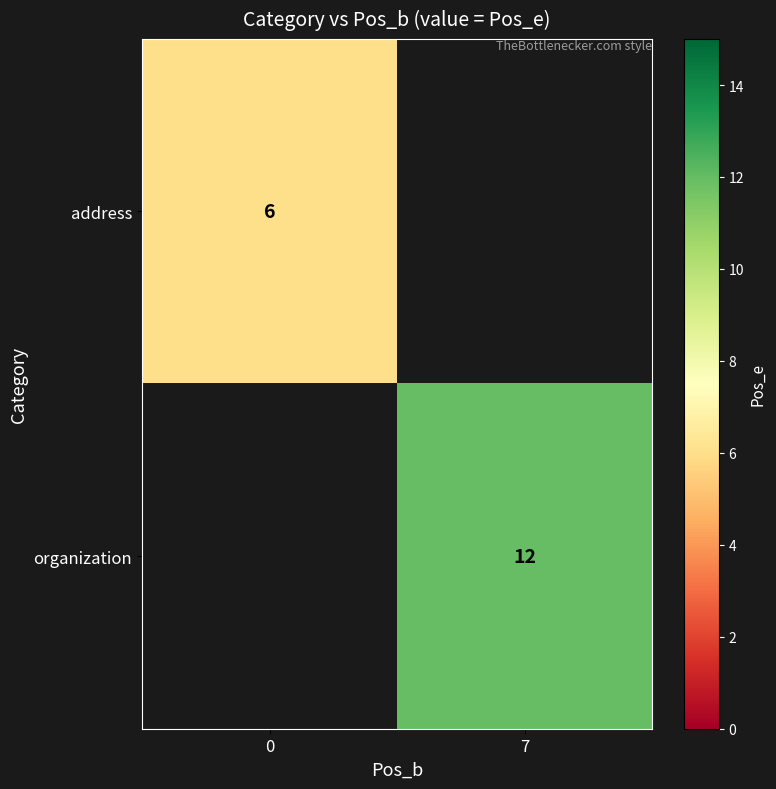

The address series shows 10.2 at 0. True or false?

False